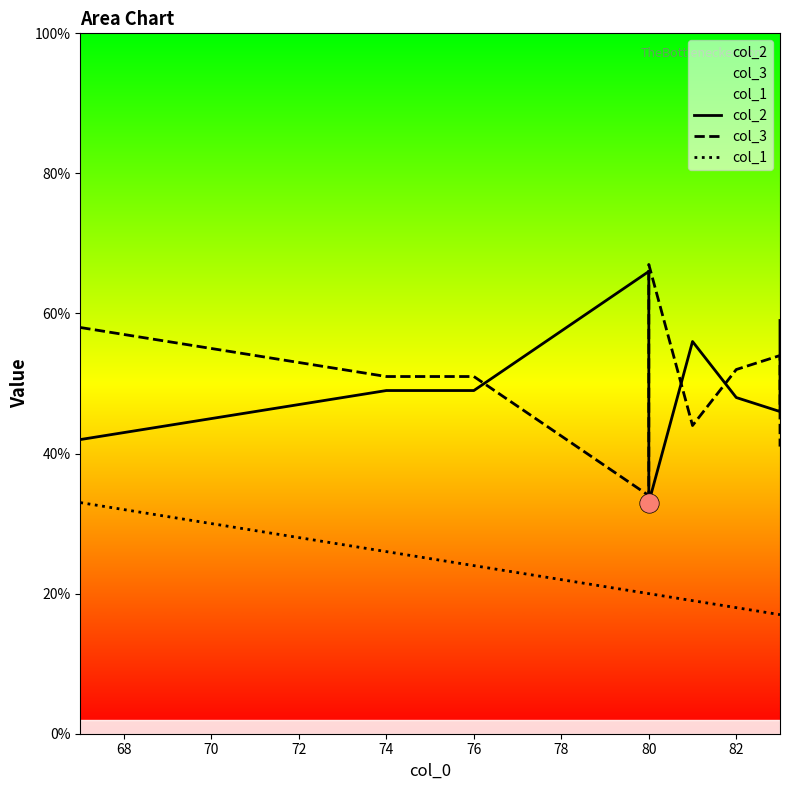

Which series has the widest spread of values?

col_2